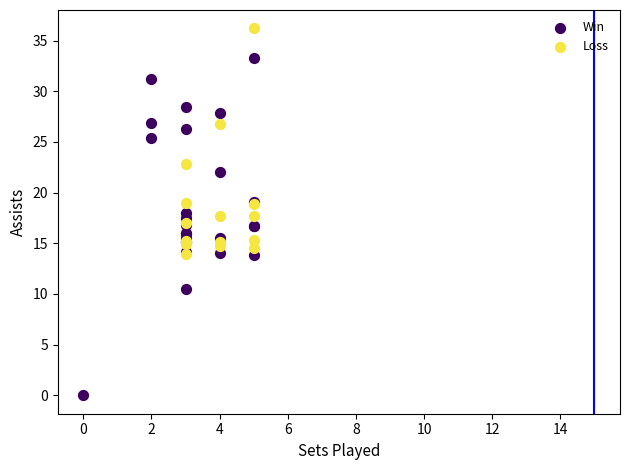

Which series contains the highest Y value?

Loss